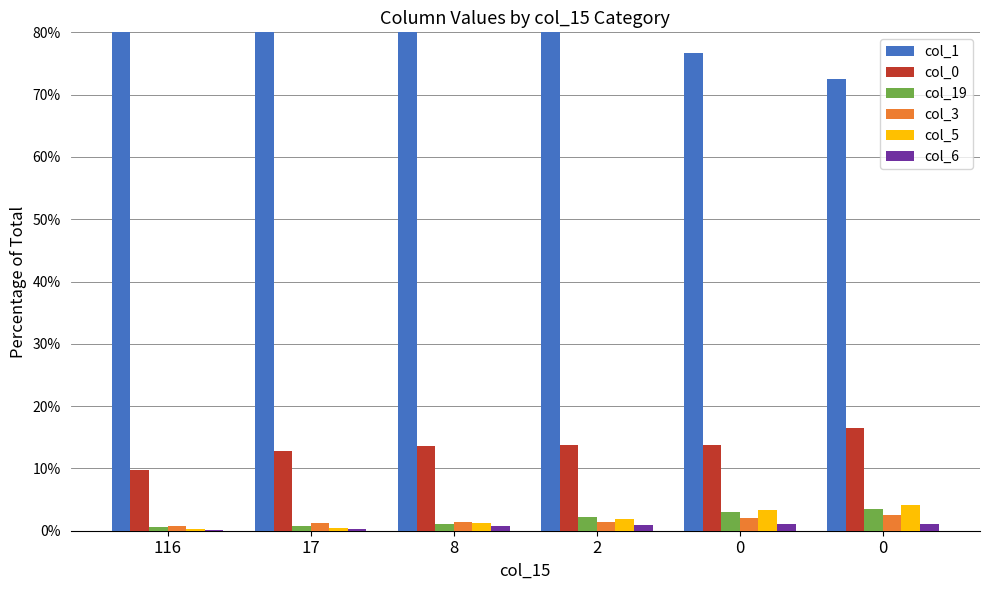

Which series has the widest spread of values?

col_1